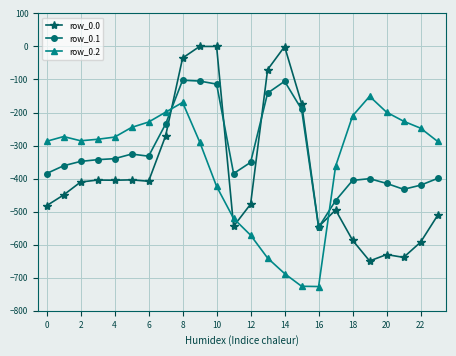

How many lines are shown in the chart?

3